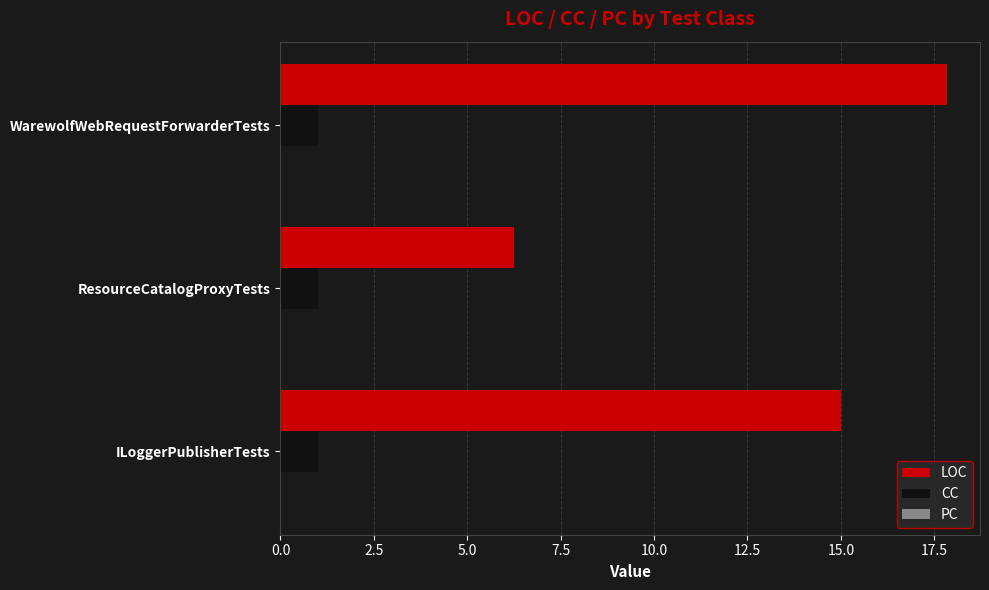

Rank the series by their maximum value, from highest to lowest.

LOC, CC